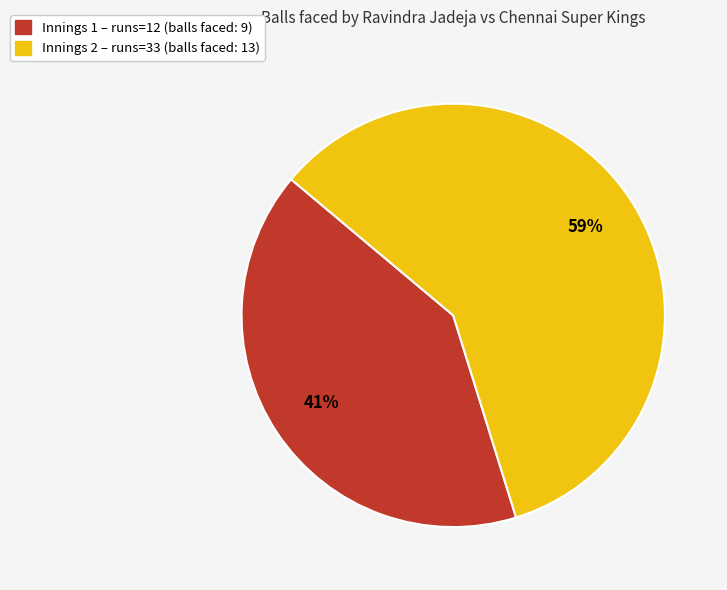

To the nearest percent, what is the difference between the largest and smallest slice percentages?

18%